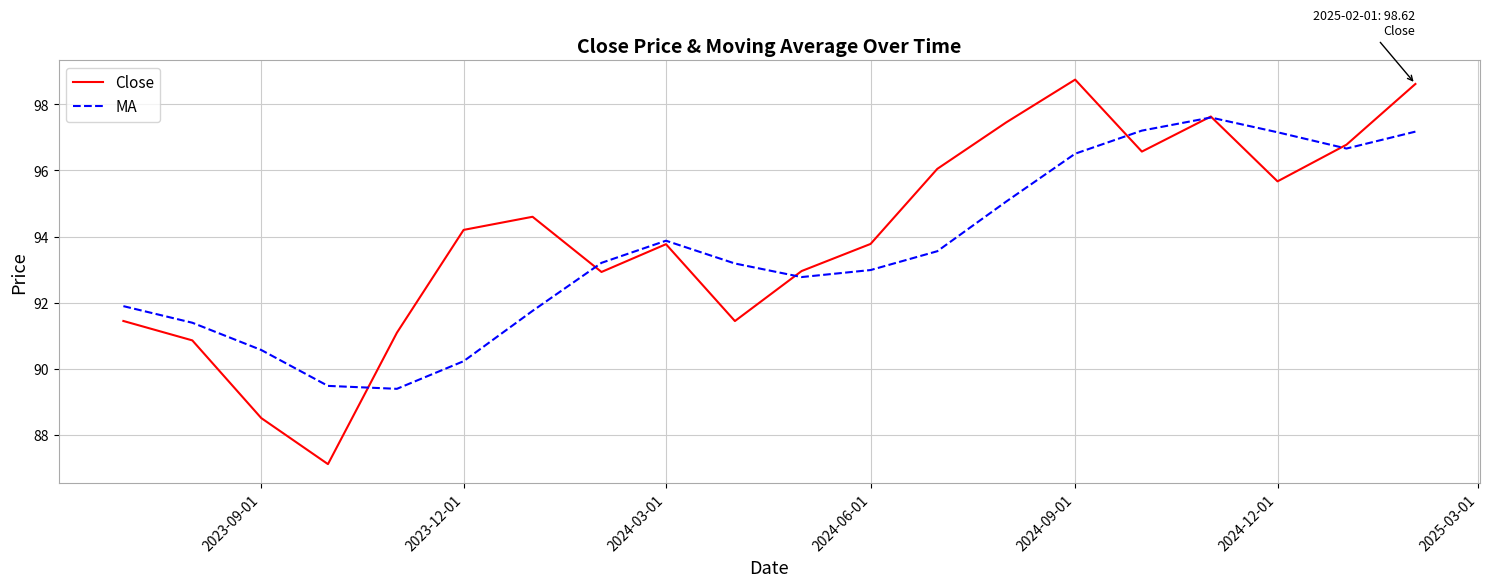

Rank the series by their maximum value, from lowest to highest.

MA, Close